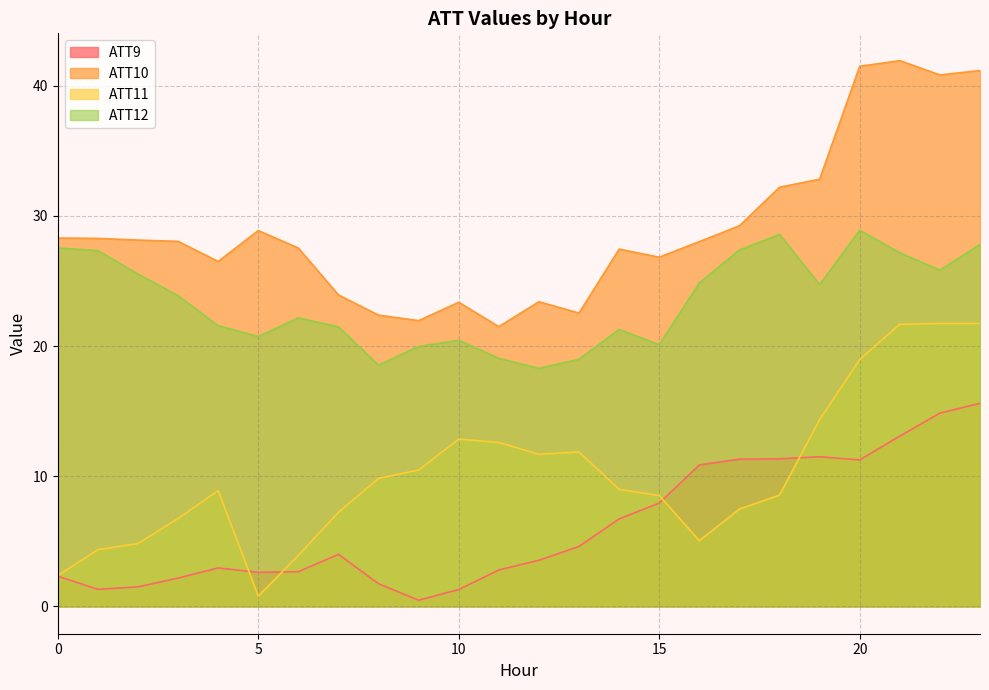

What is the sum of the ATT12 values at 10 and 8?

39.0